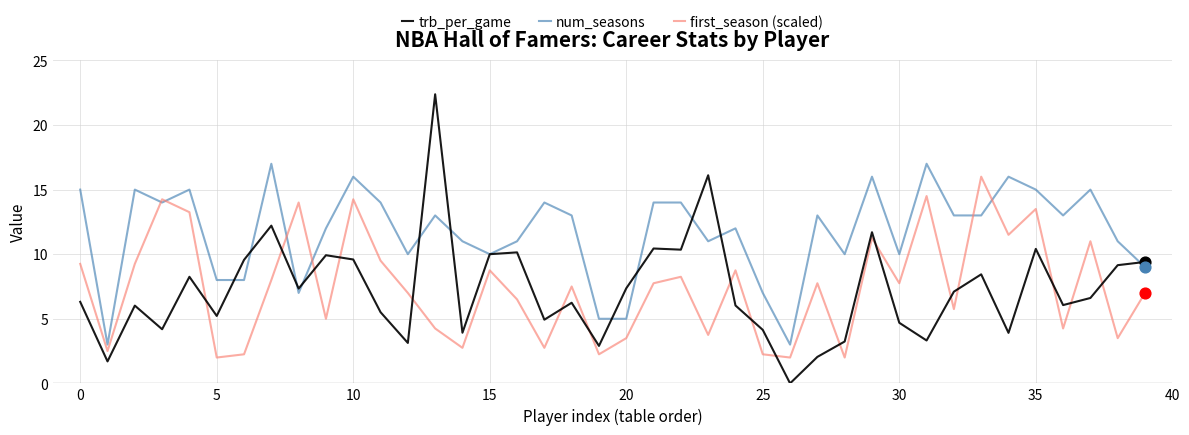

What are all the series names shown in the legend?

trb_per_game, num_seasons, first_season (scaled)